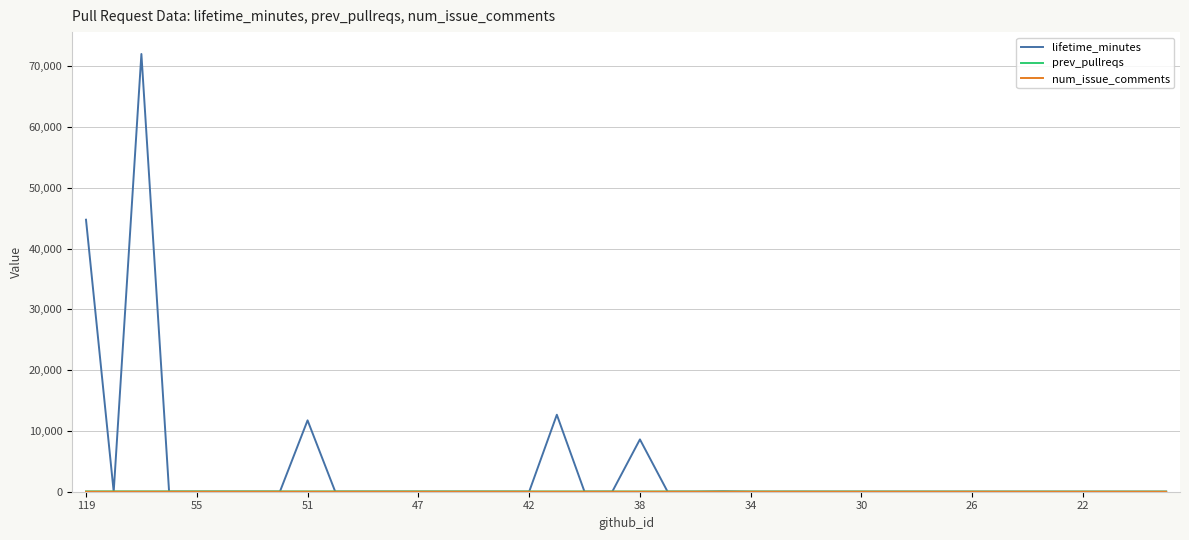

Which series has the largest total across all categories?

lifetime_minutes